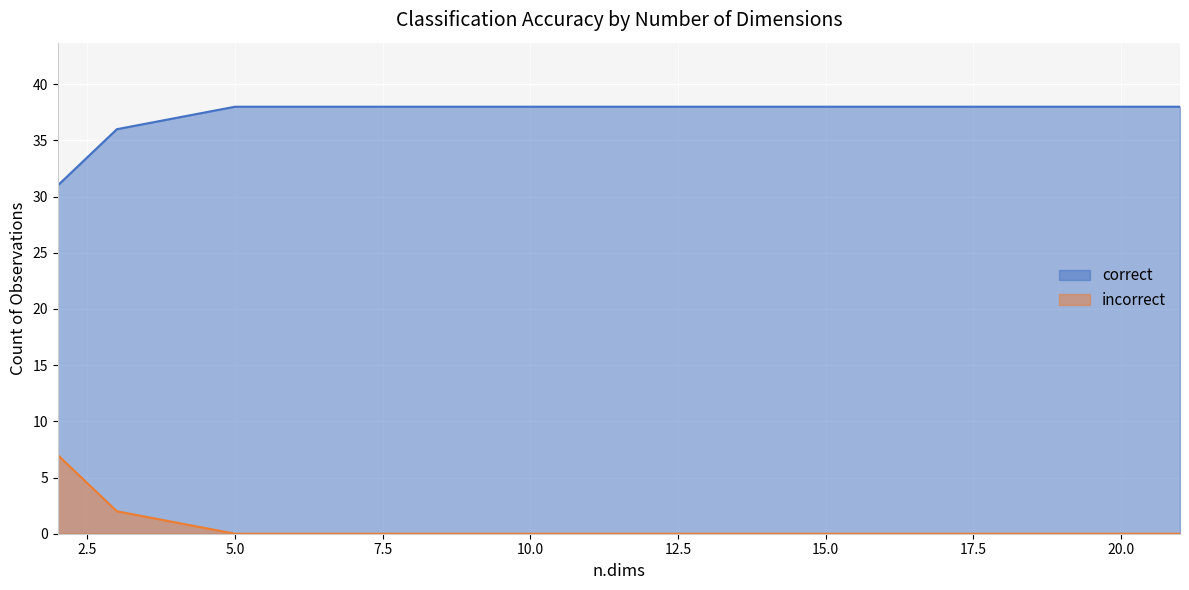

True or false: incorrect has more than 2 interior local peaks.

False